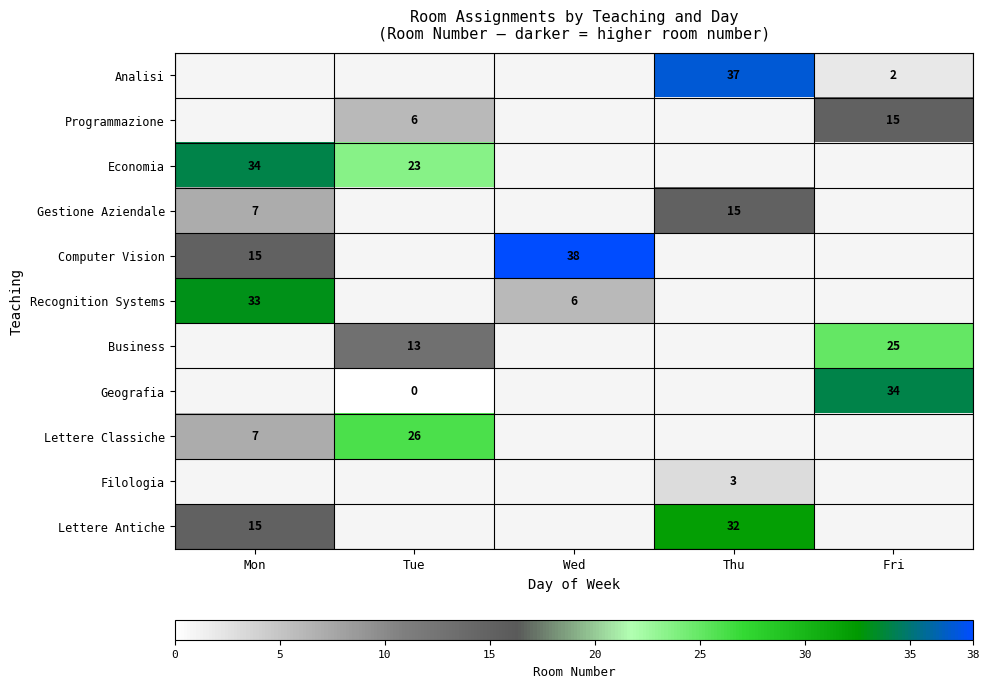

Is it true that Programmazione equals 4 at Tue?

False